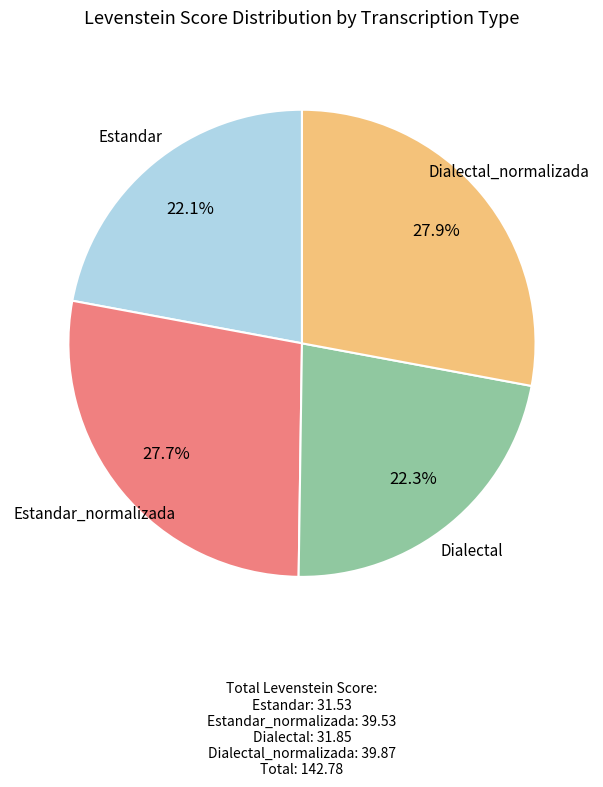

How many slices are in this pie chart?

4